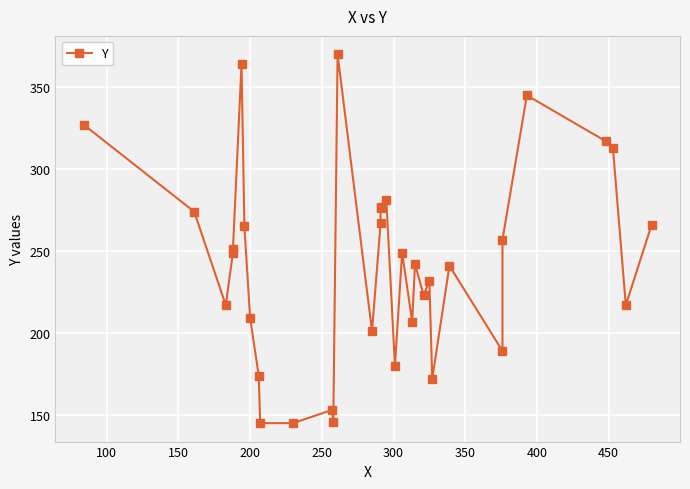

What is the value of the 13th point from the left?

146